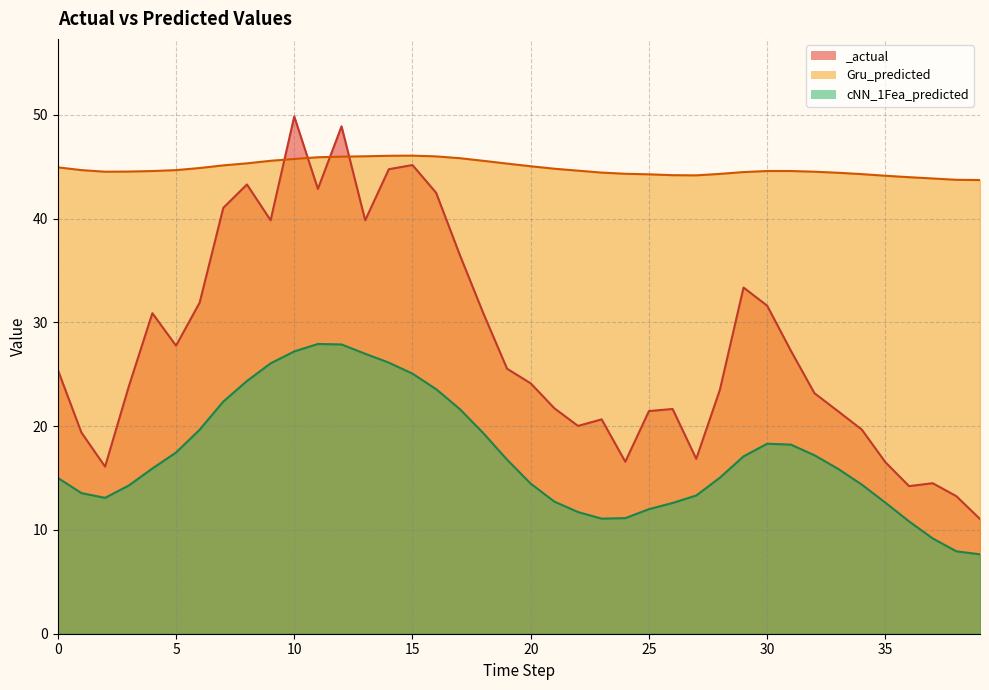

What is the average value of the Gru_predicted_line series?

44.8